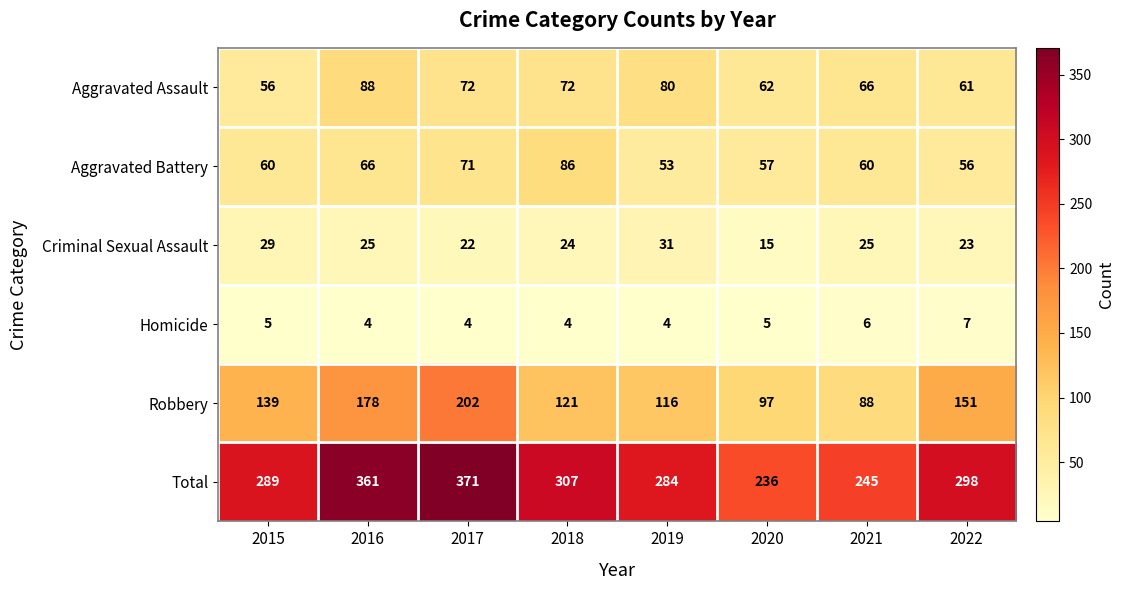

At which label does Aggravated Battery reach its minimum?

2019